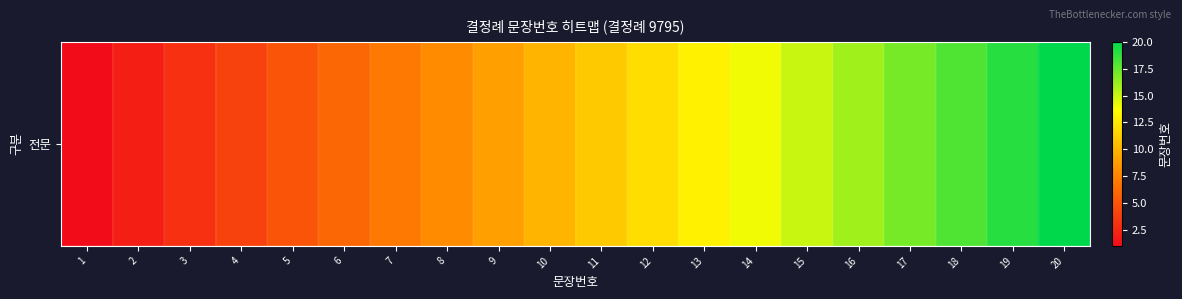

What is the ratio of the value at 3 to the value at 12?

0.2